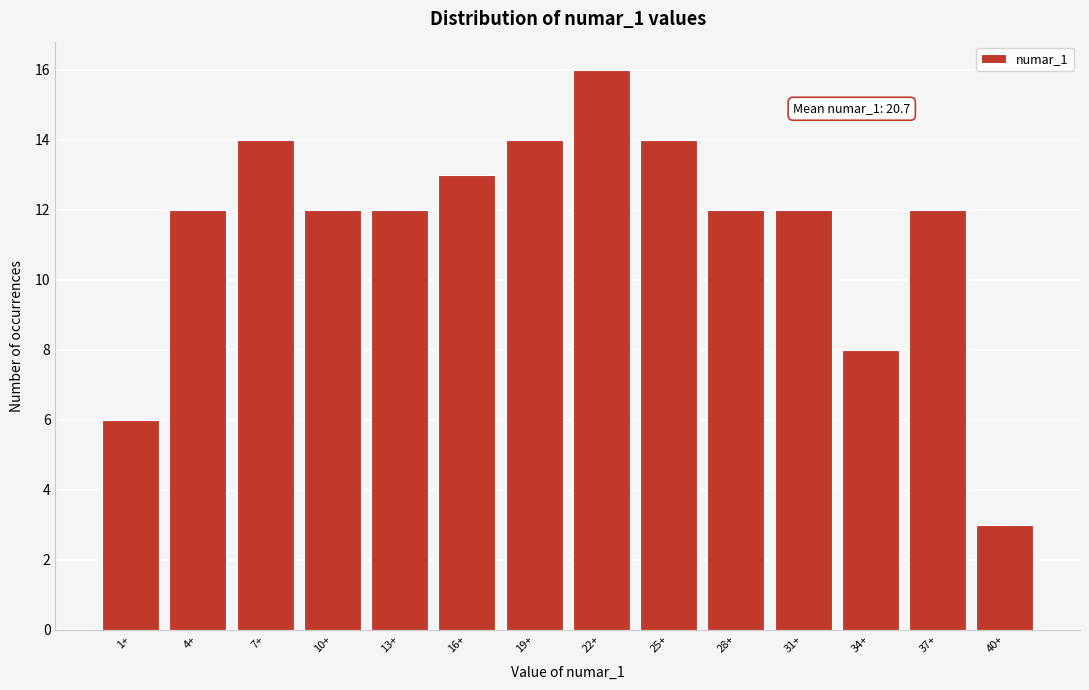

Reading right to left, list all the values displayed in this chart.

3	12	8	12	12	14	16	14	13	12	12	14	12	6